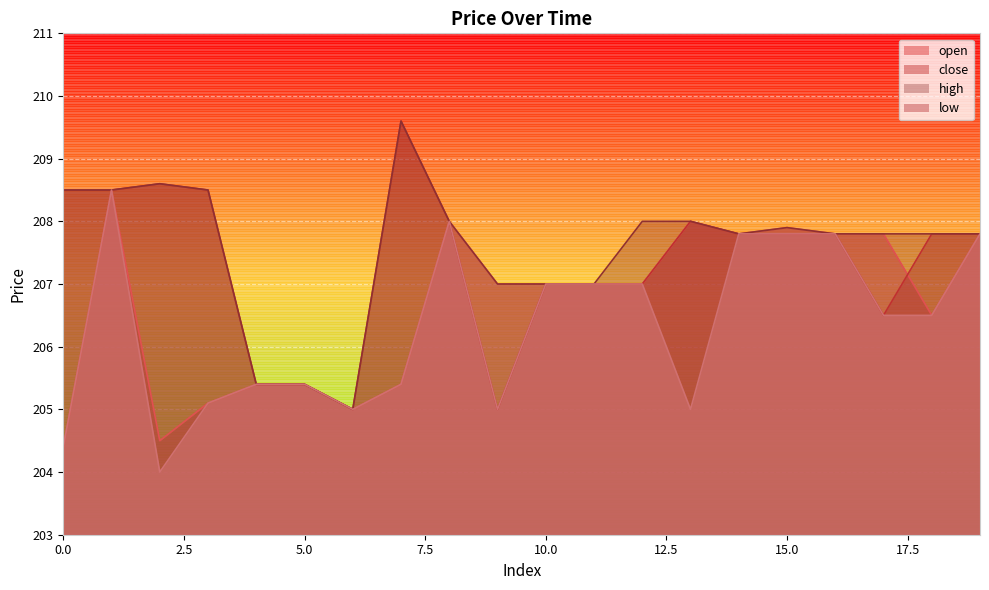

Where is close nearest to the value 207?

10